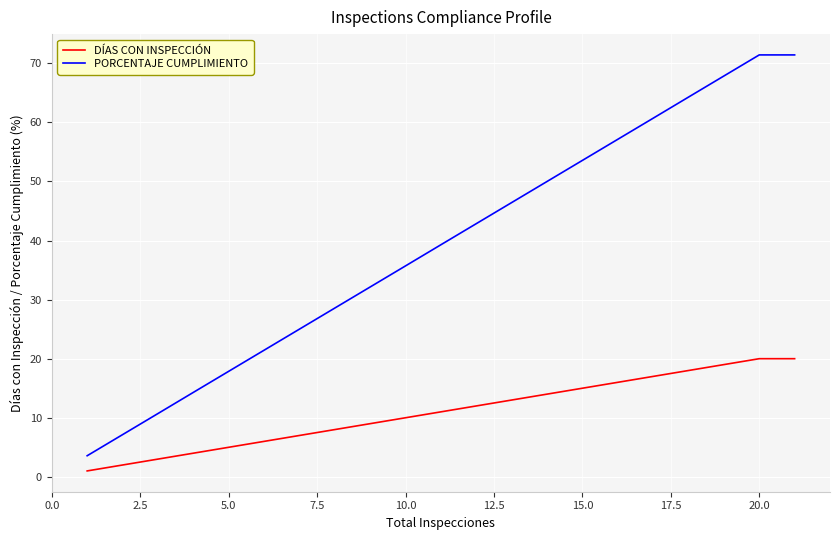

True or false: PORCENTAJE CUMPLIMIENTO has a value of 57.7 at 19.

False